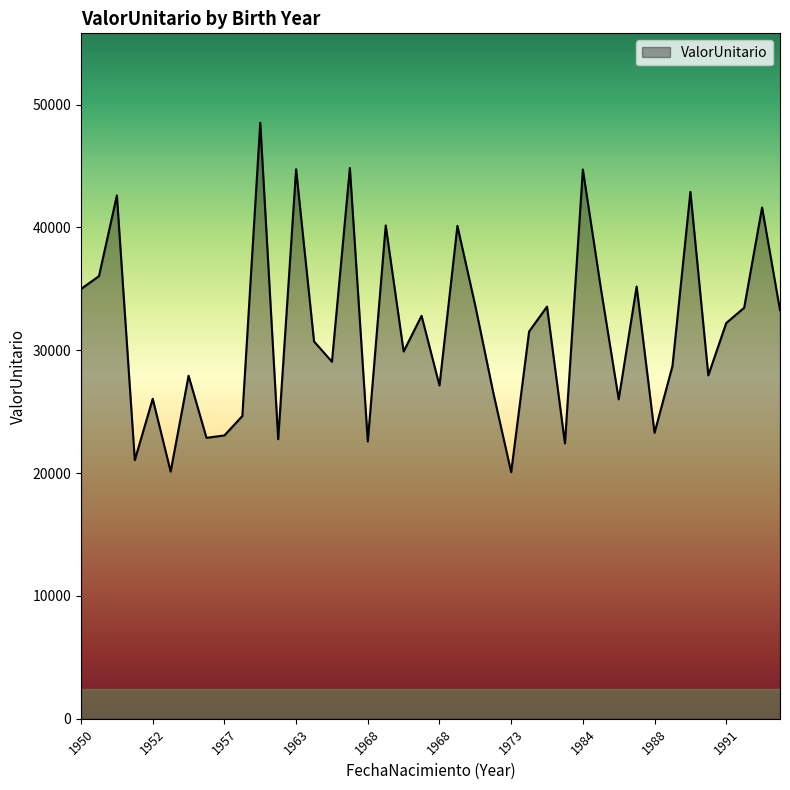

What is the difference between the maximum and minimum values?

28443.8